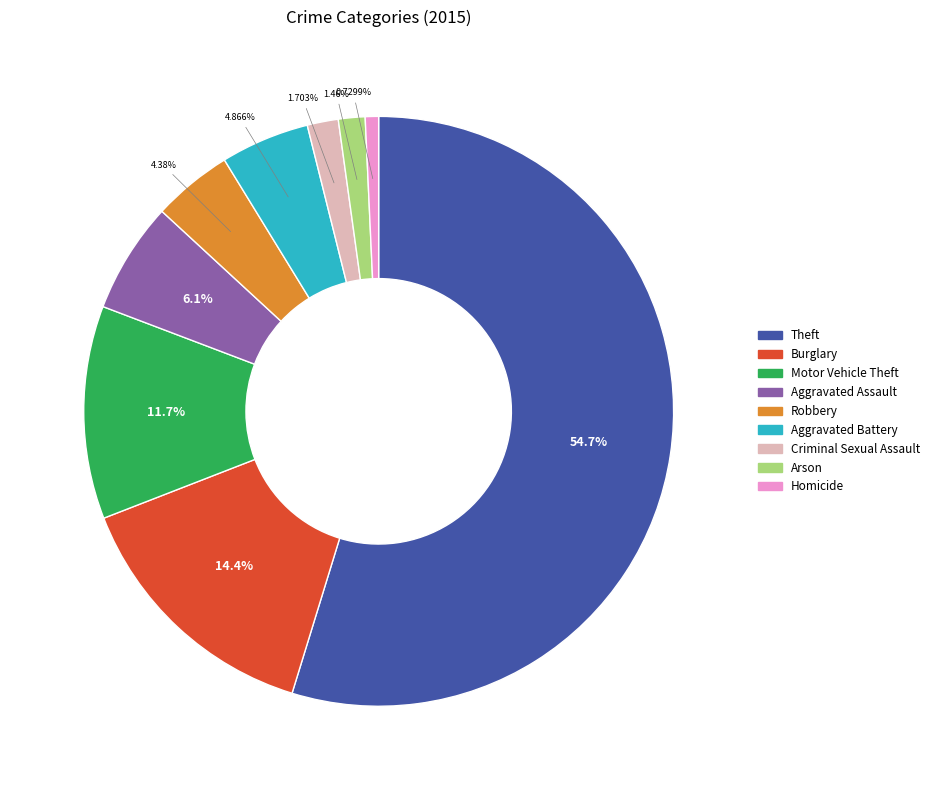

To the nearest percent, what is the combined percentage of Robbery and Aggravated Assault?

10%